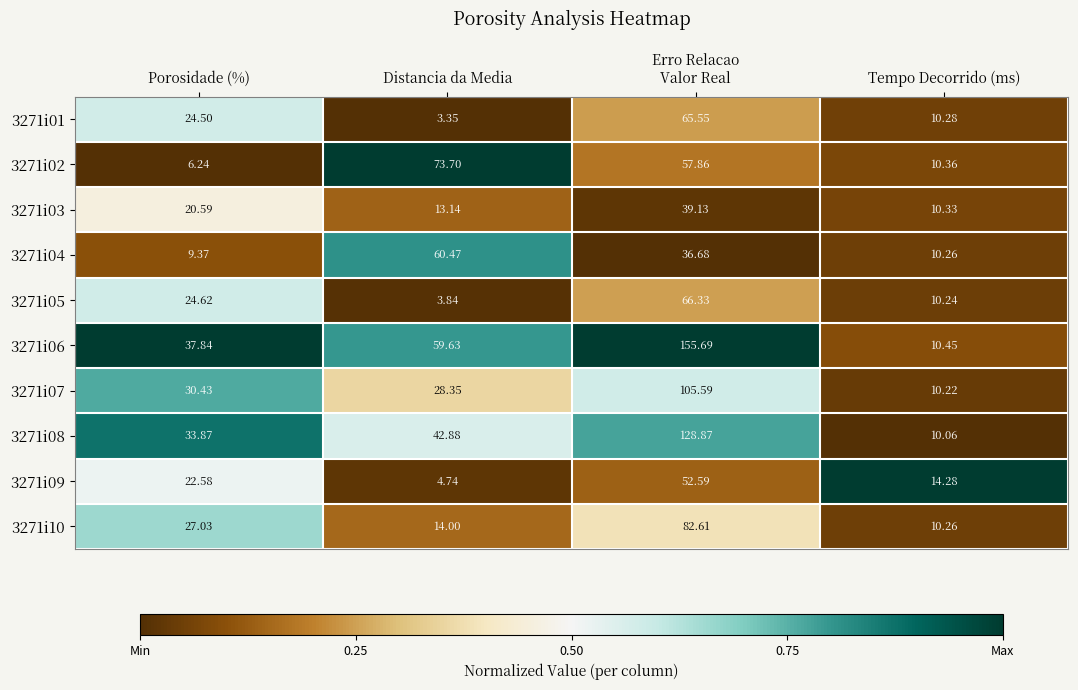

Where is 3271i05 nearest to the value 35?

Porosidade (%)